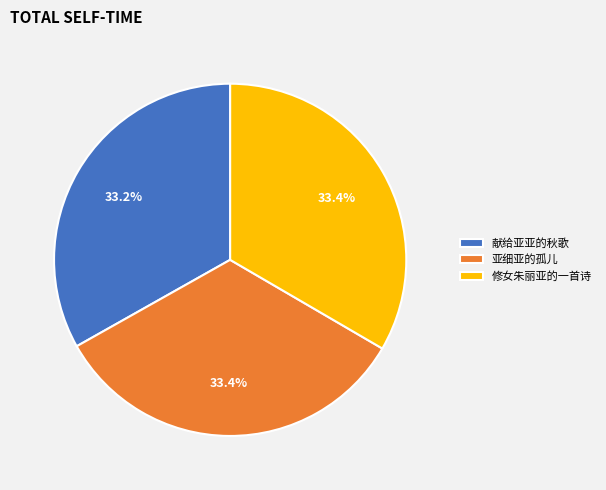

Is there any slice that represents more than half of the pie?

No